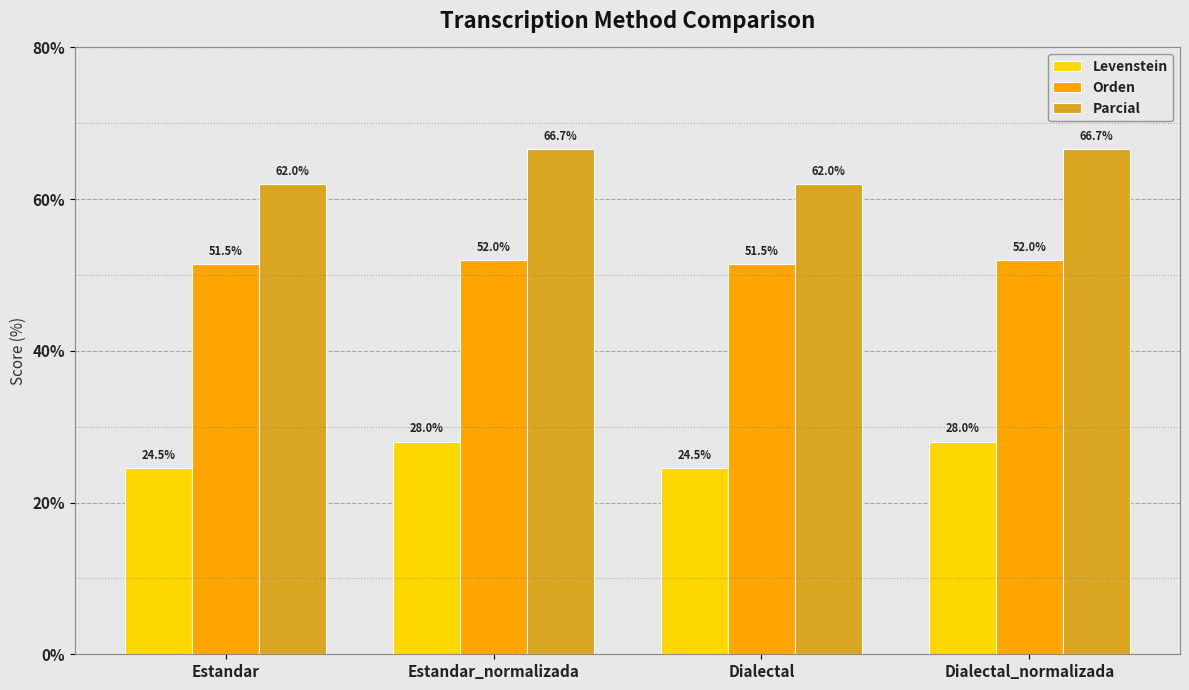

Which series has the largest range (max minus min)?

Parcial